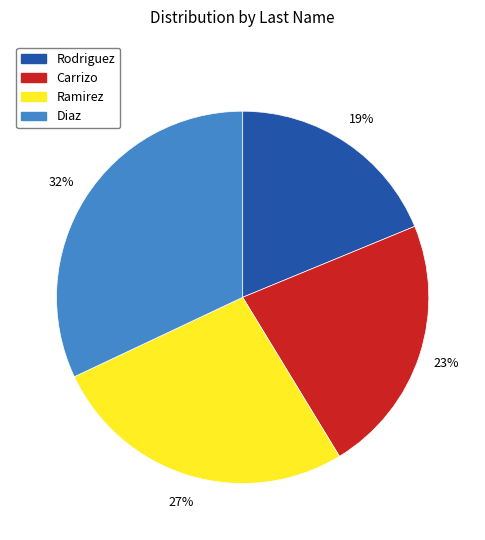

Is the sum of Carrizo and Diaz greater than half?

Yes